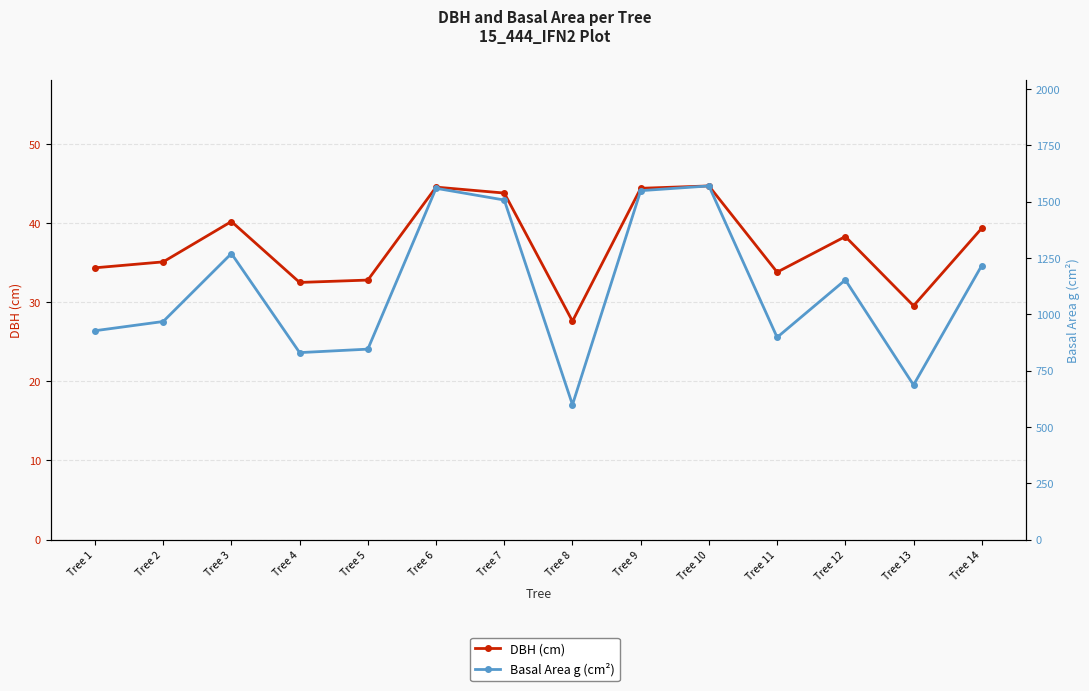

Is the value of DBH (cm) at Tree 11 greater than the value of Basal Area g (cm²) at Tree 11?

No